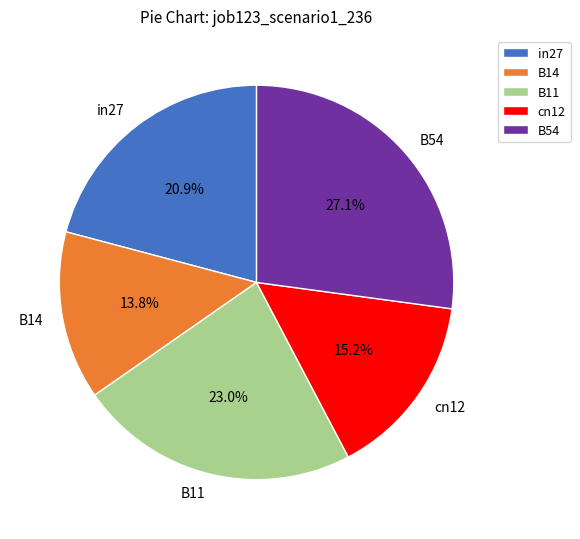

Is the sum of B11 and cn12 greater than half?

No